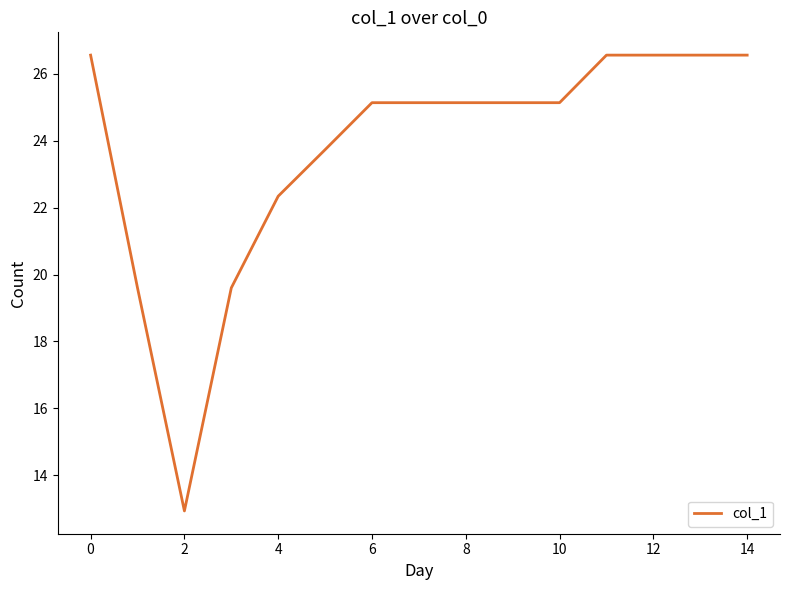

What is the smallest value displayed?

12.9